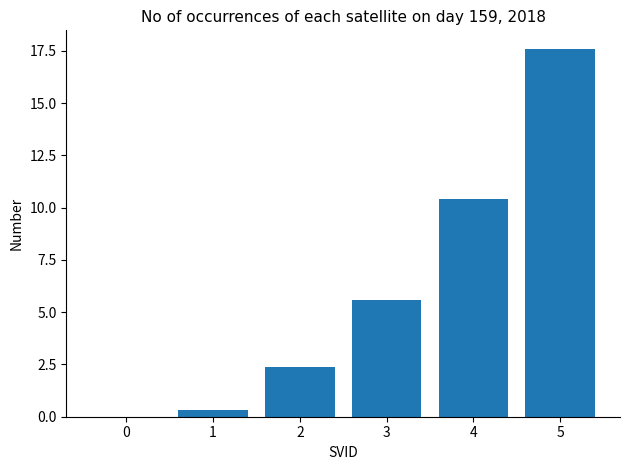

Where does the data first go above 5?

3